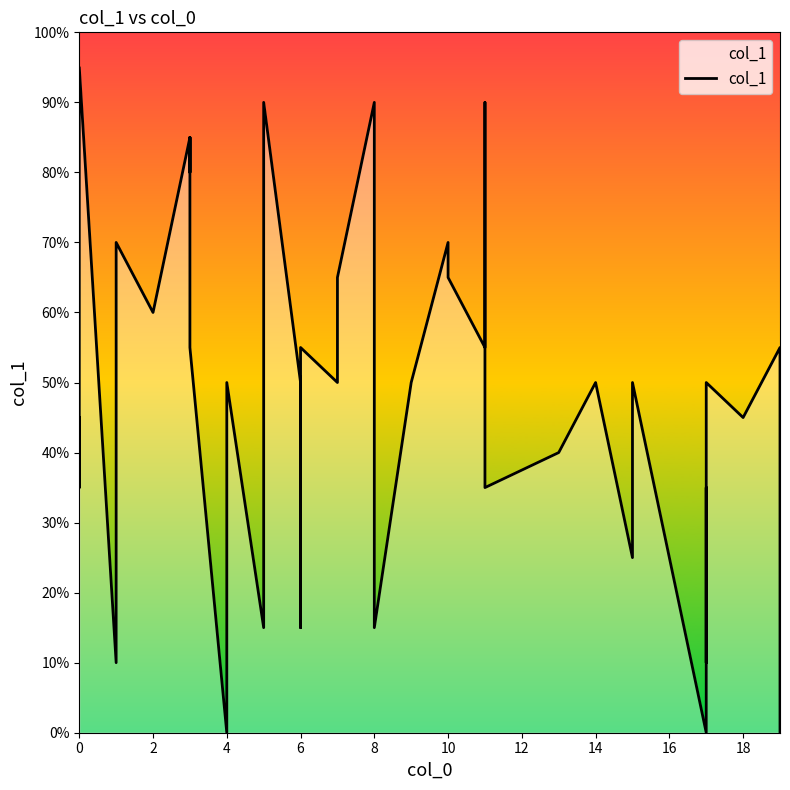

The value at 14 is 7. True or false?

False